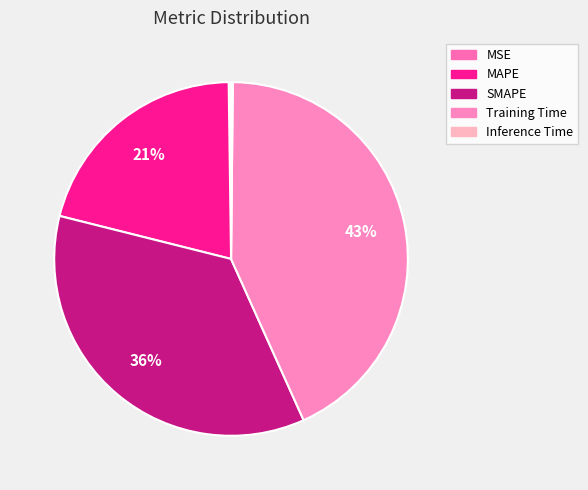

Count the number of slices in the pie.

5